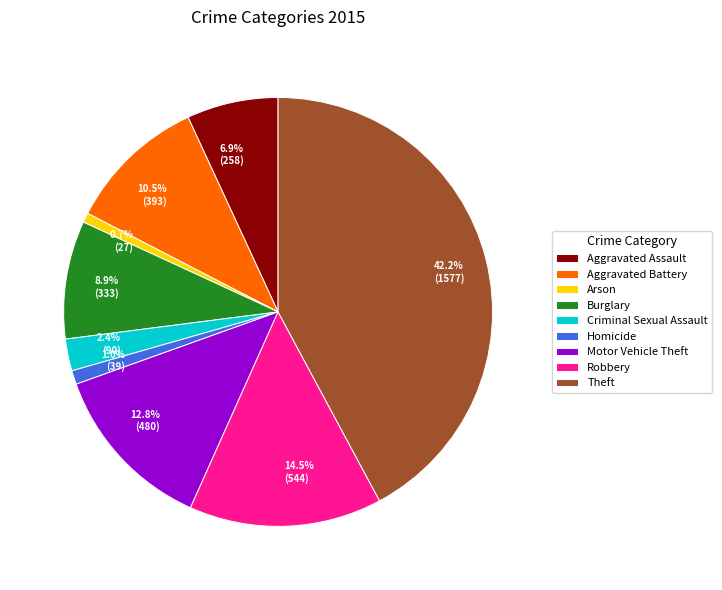

Does Theft represent more than half of the total?

No